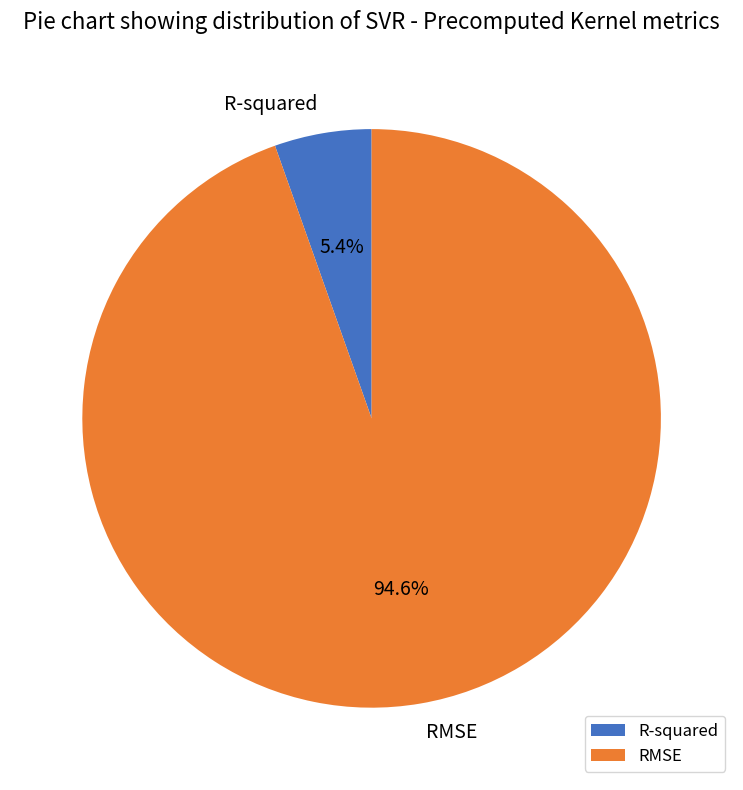

Which has a higher value, RMSE or R-squared?

RMSE